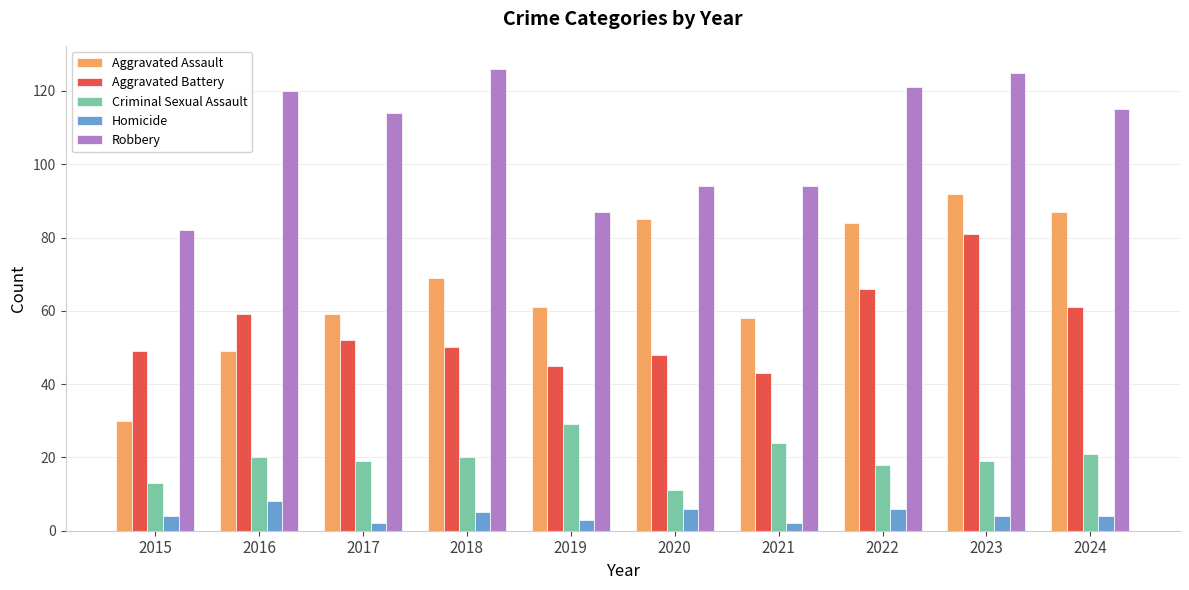

What is the value of the Aggravated Assault bar at the 5th from the left?

61